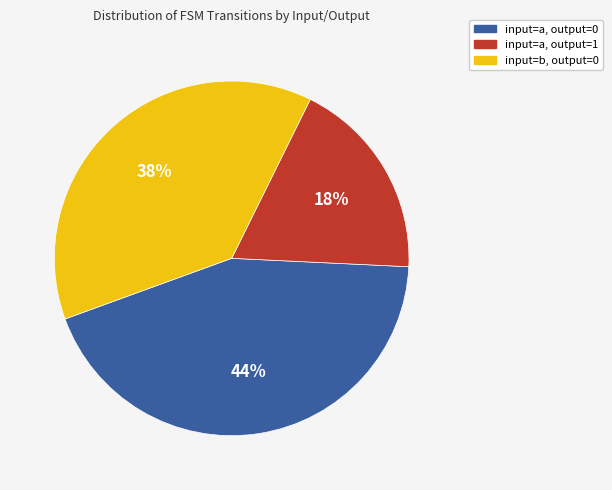

The input=a, output=0 slice represents 44% of the pie. True or false?

True